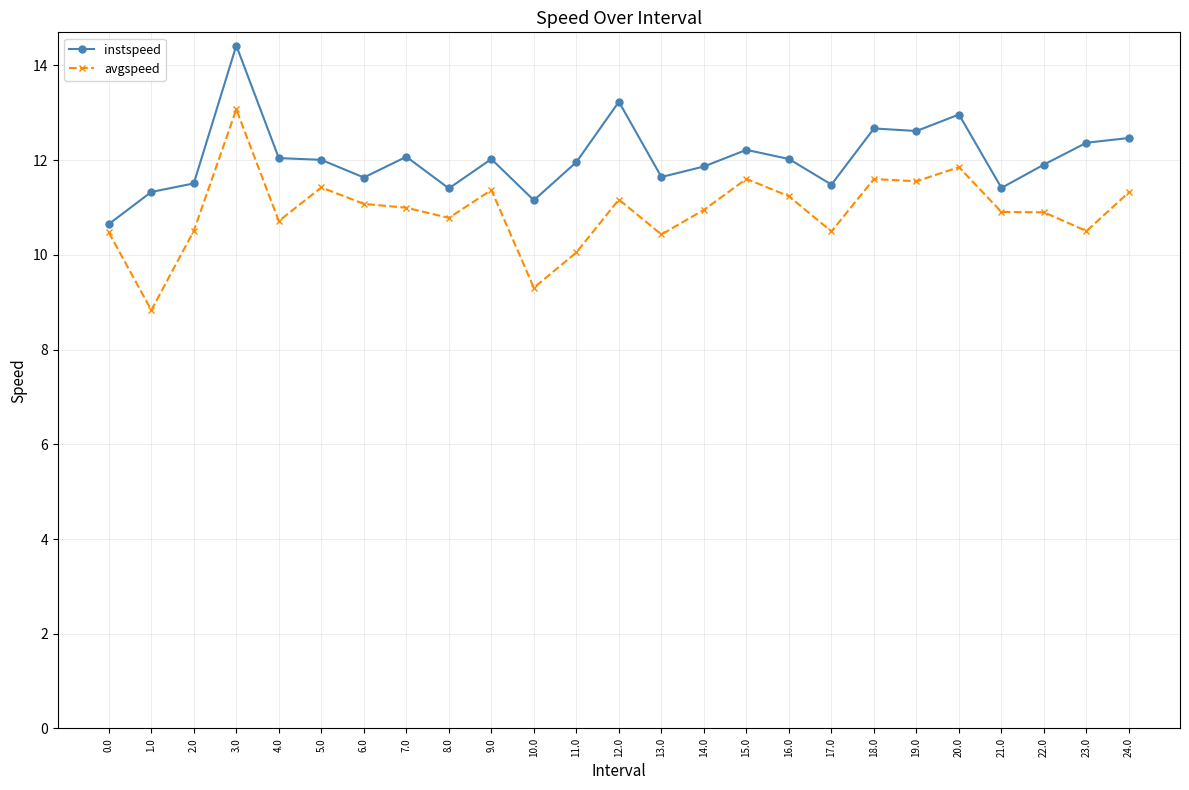

Rank the series at 11.0 from highest to lowest value.

instspeed, avgspeed